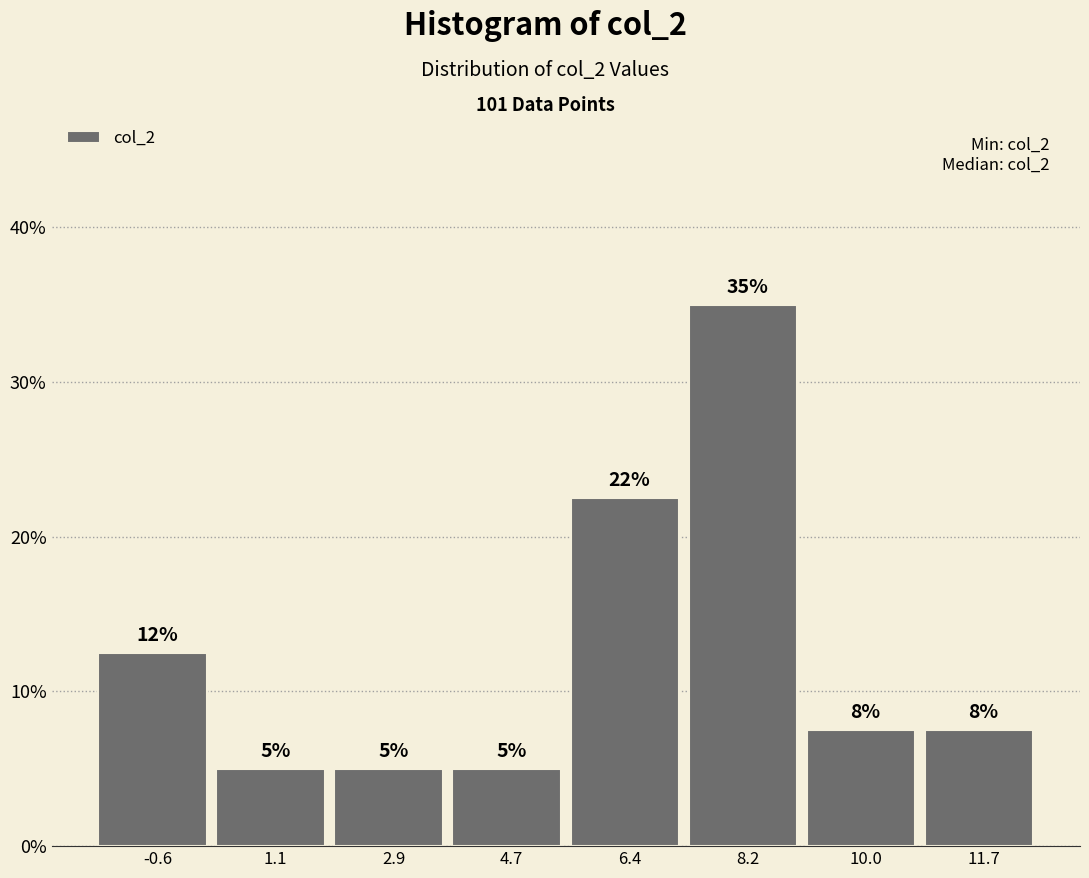

Over which range of the x-axis is the bar tallest?

7.4 to 9.0